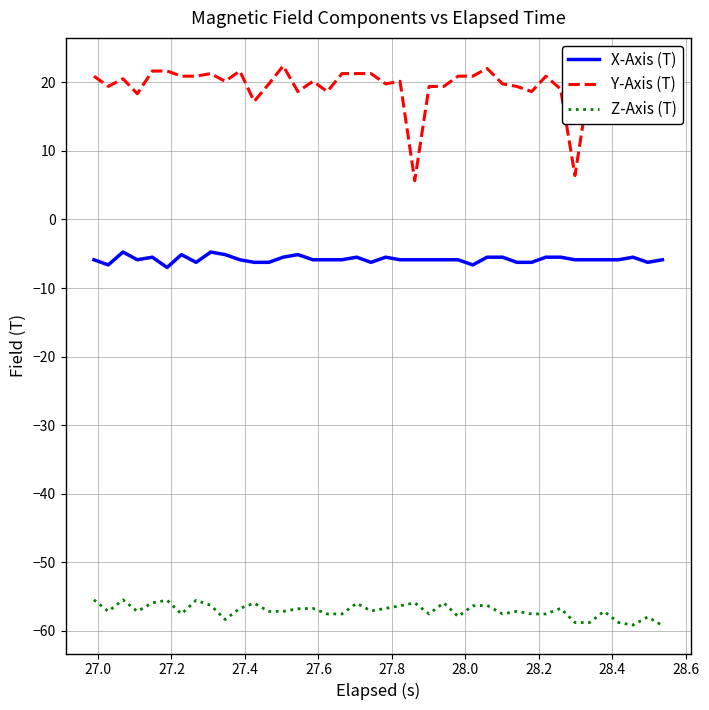

True or false: Y-Axis (T) and Z-Axis (T) cross at least once.

False